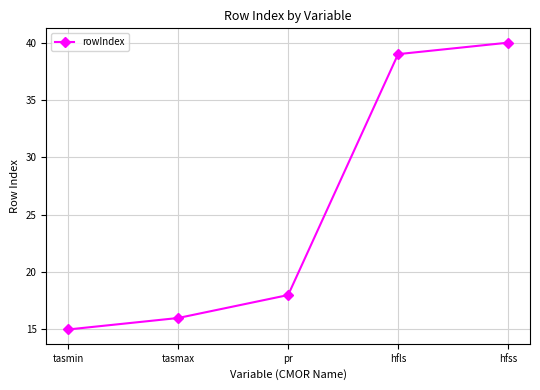

True or false: the data shows 10 at tasmax.

False